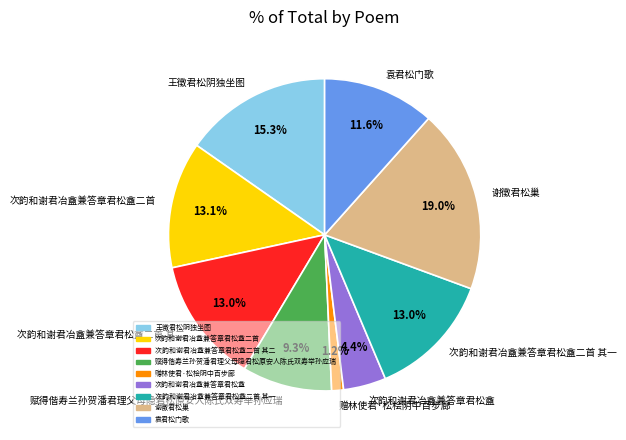

Is it true that 次韵和谢君冶盦兼答章君松盦二首 其一 is 13% of the pie?

True